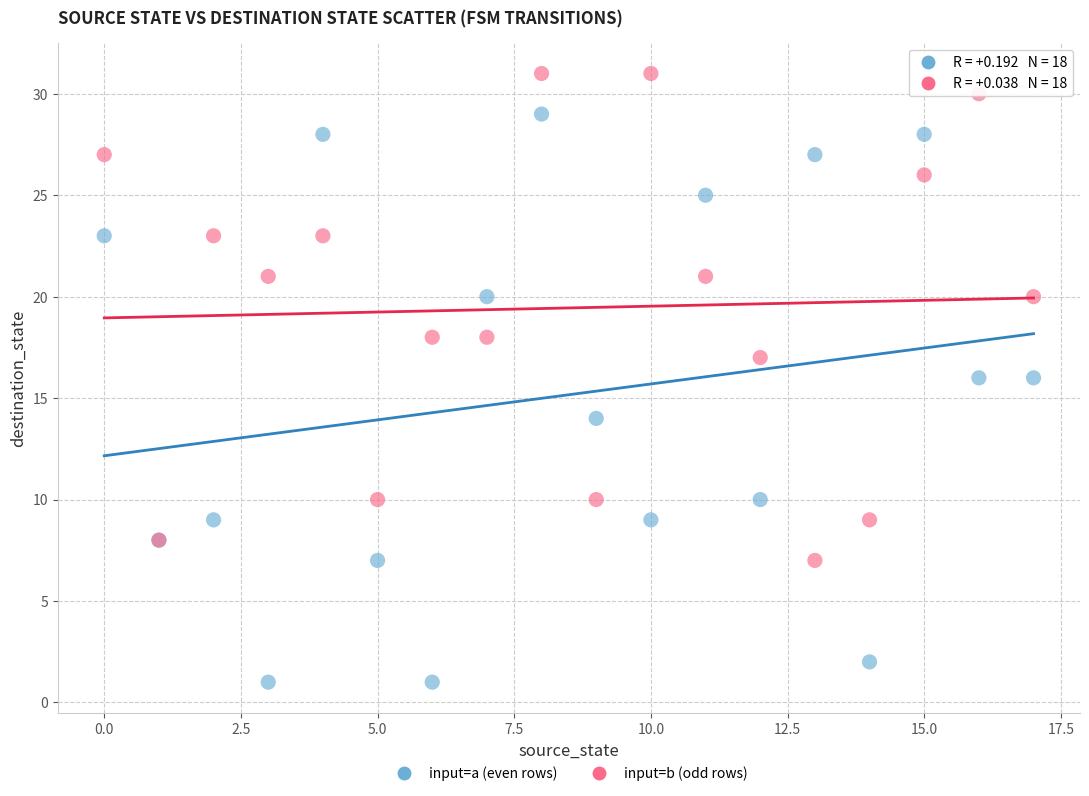

Which series contains the highest Y value?

input=b (odd rows)